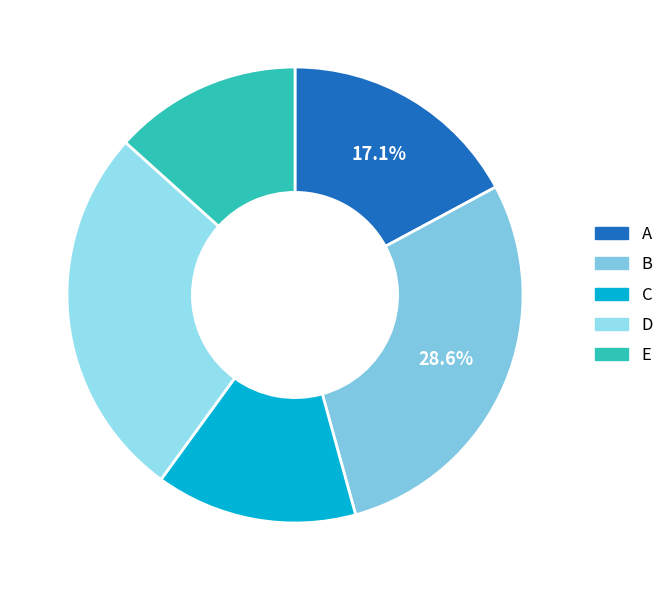

How many segments does this pie chart have?

5